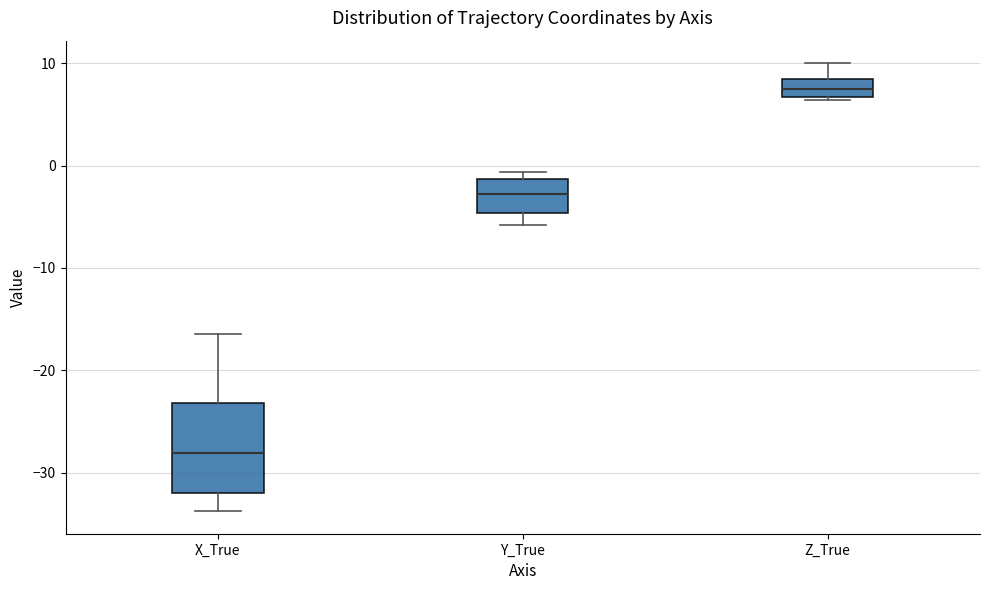

Reading left to right, transcribe this box plot: for each box, give where its median line is, the range the box spans, and where its two whiskers end, as read against the y-axis. The values are not printed on the chart, so give them approximately, as read against the axis.

X_True: median -28, box -32 to -23, whiskers -34 to -16
Y_True: median -3, box -5 to -1, whiskers -6 to -1 (just above the box's upper edge)
Z_True: median 7 (inside the box), box 7 to 8, whiskers 6 to 10